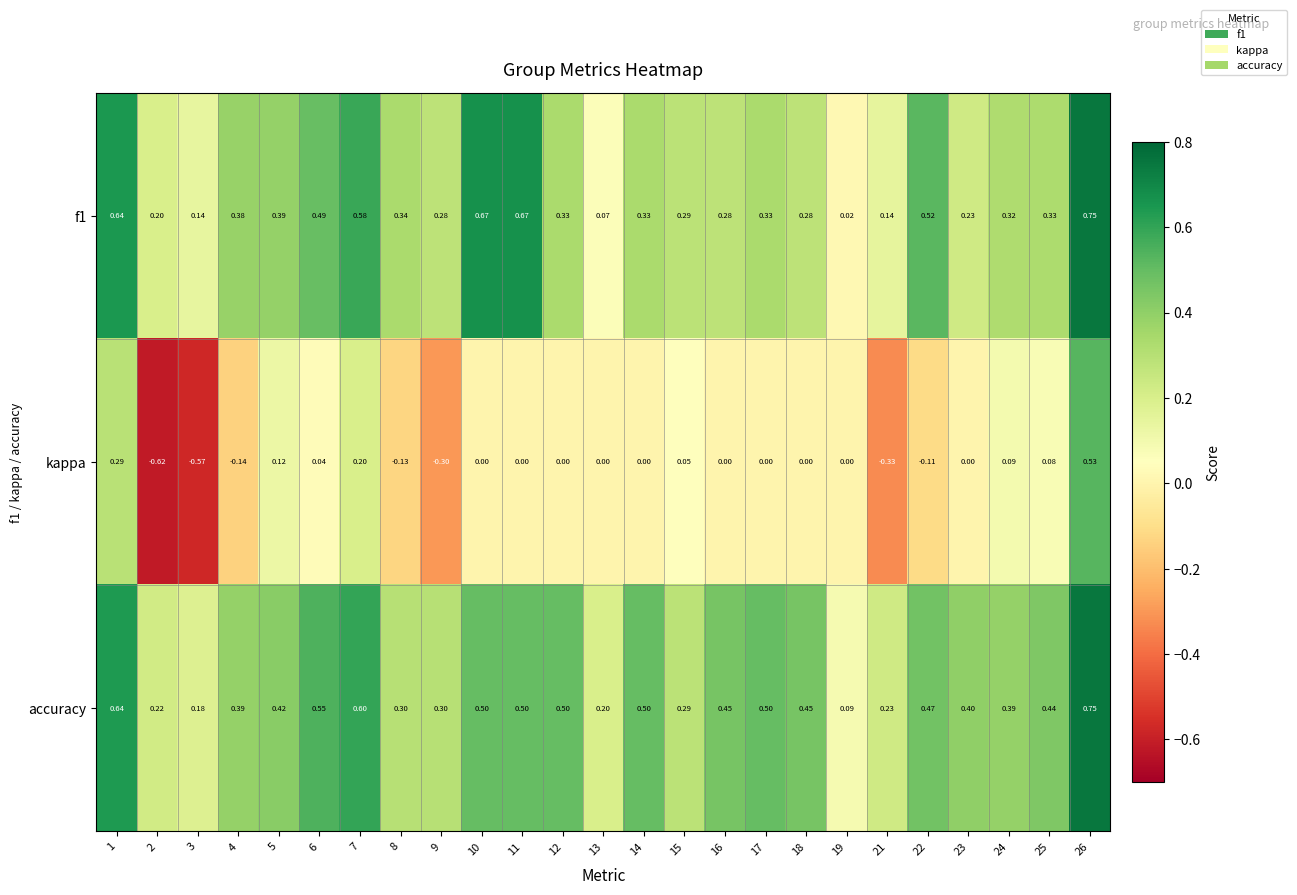

At which category does the chart reach its minimum across all series?

2